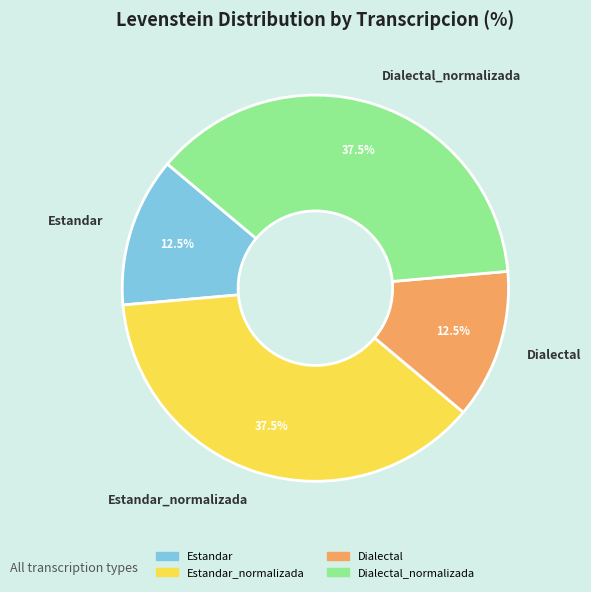

What percentage is NOT represented by Estandar?

87.5%